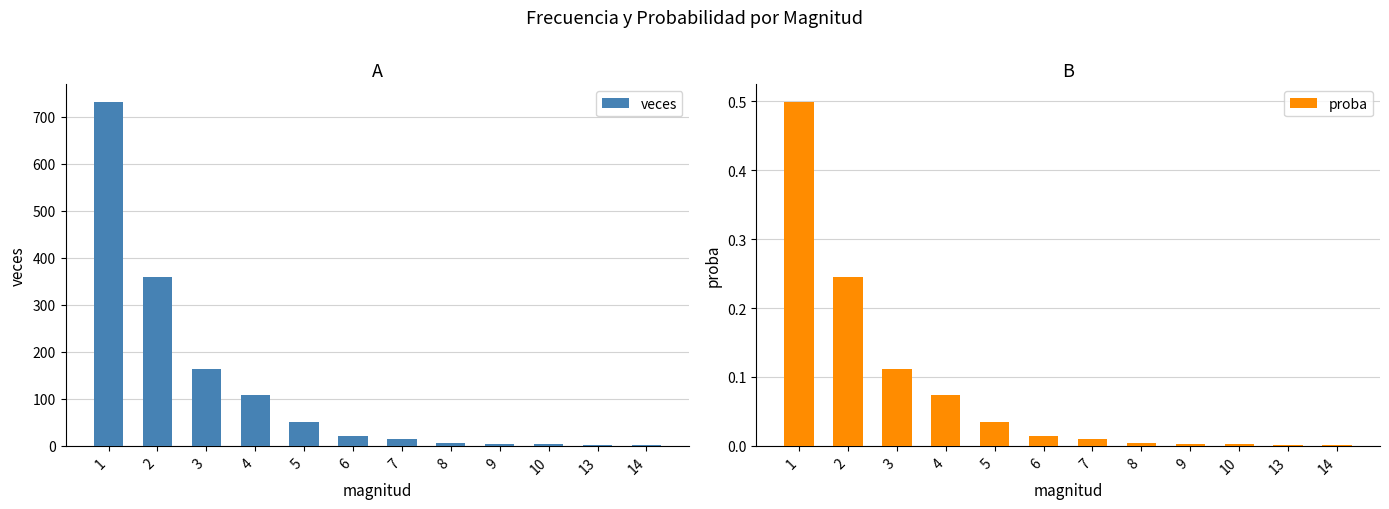

Is the value of proba at 5 greater than the value of veces at 2?

No